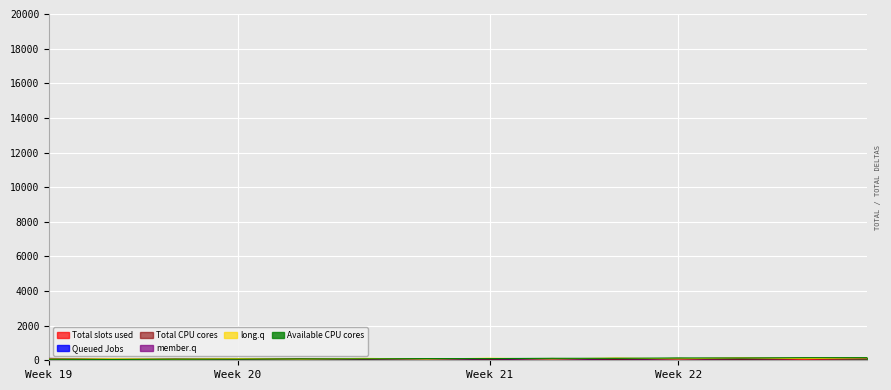

What is the total value across all series at 17.35416667?

314.9